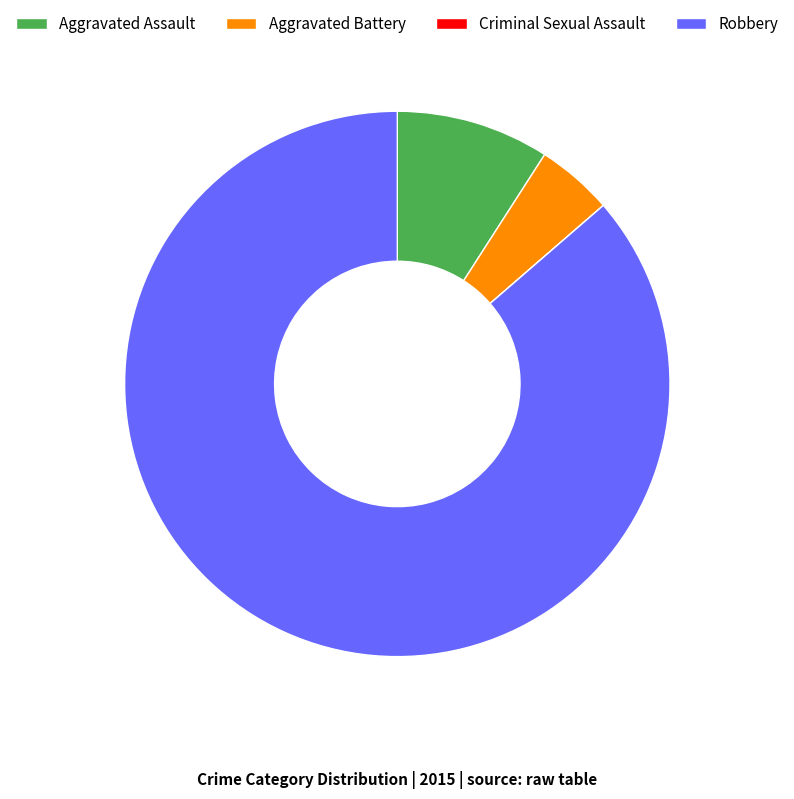

Which category has the biggest portion of the pie?

Robbery